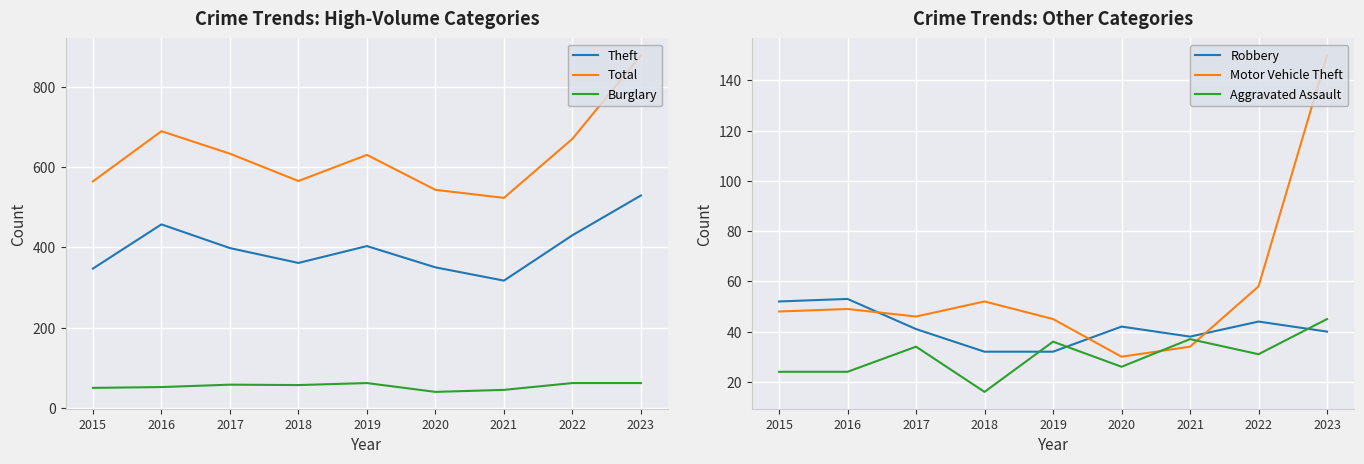

How many data points does each series have?

9